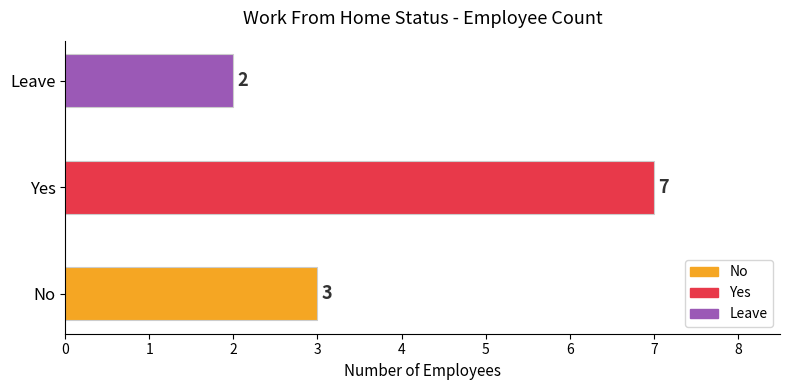

What is the change in value from Yes to Leave?

-5